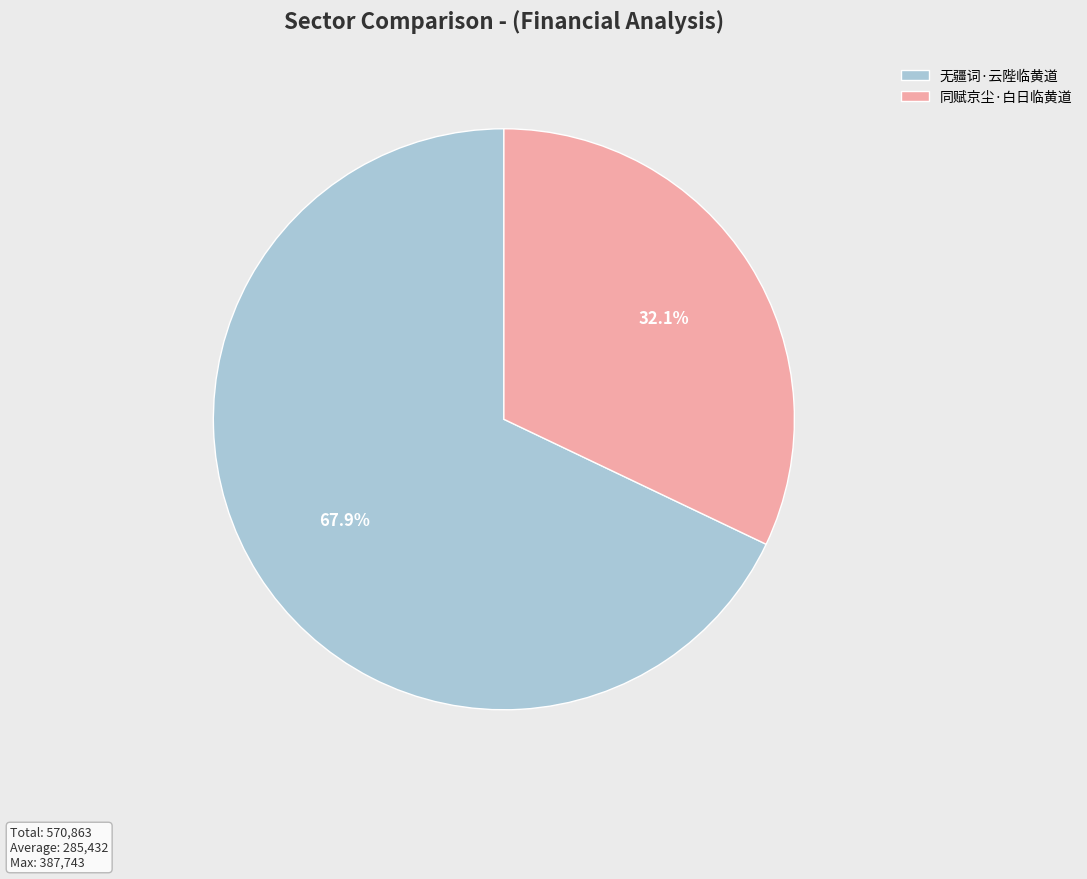

How many segments does this pie chart have?

2